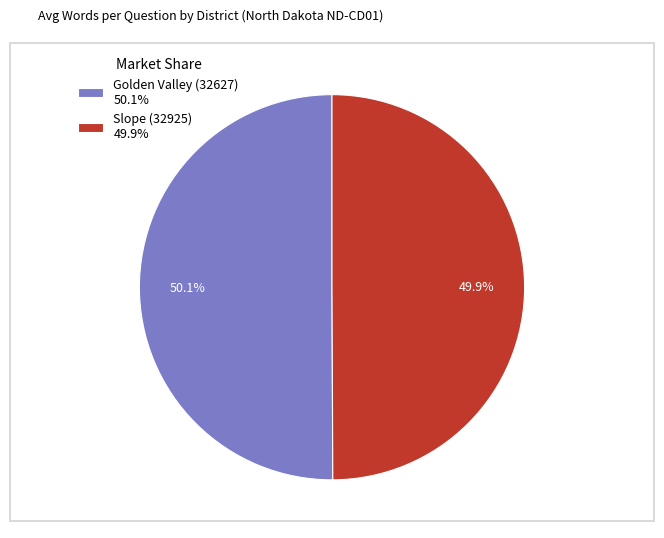

True or false: Slope (32925) accounts for 57% of the total.

False